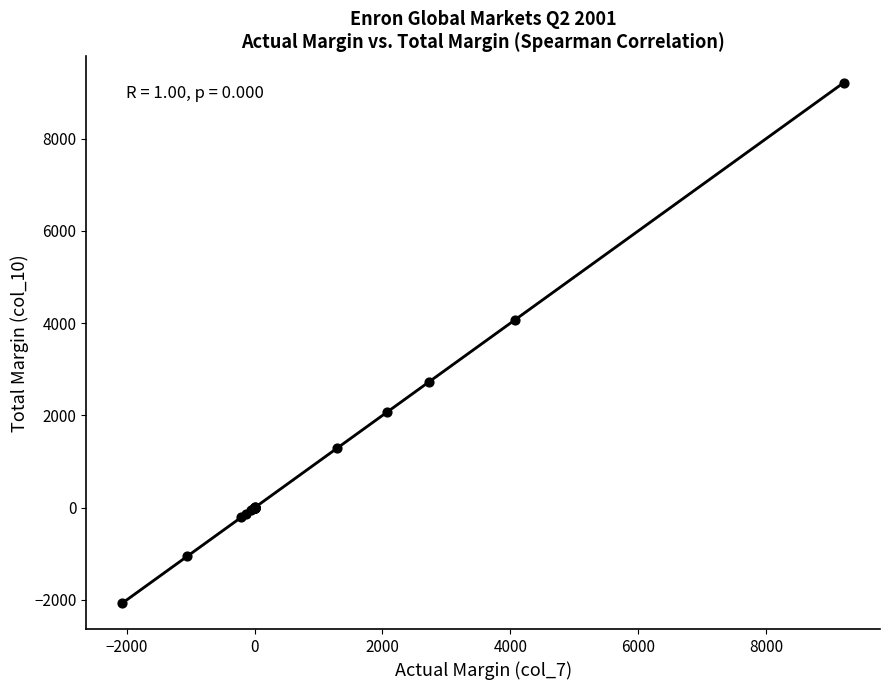

What Y value in the scatter plot is closest to 3575?

4067.0